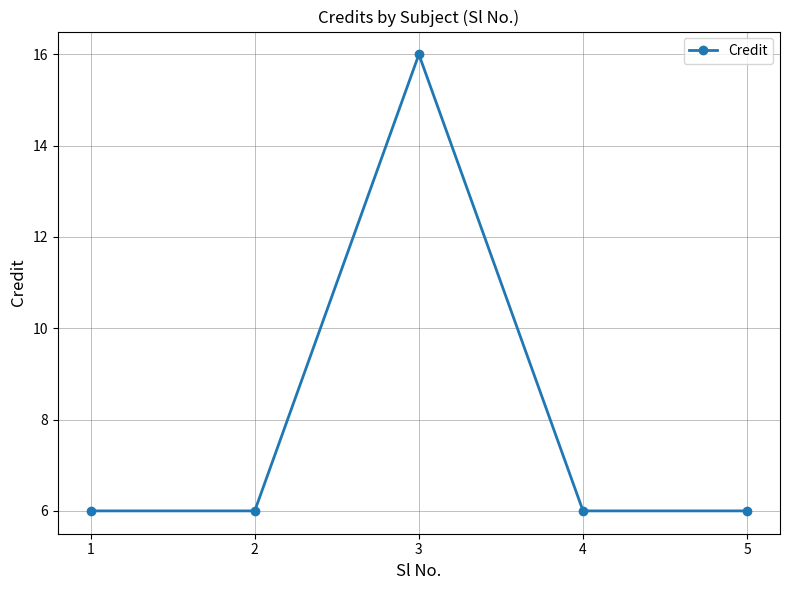

How many lines are shown in the chart?

1